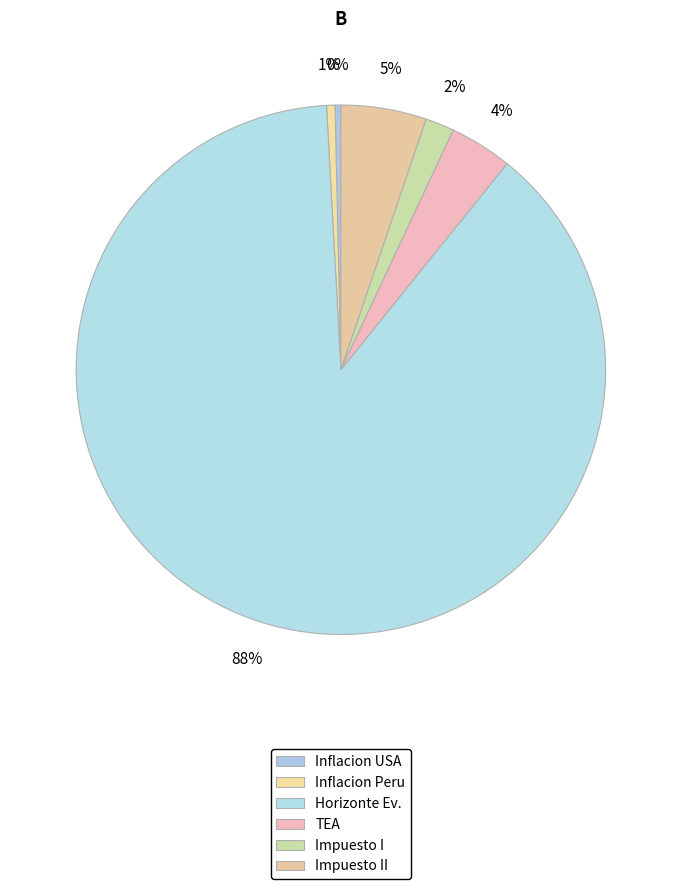

Which has a higher value, Impuesto I or Inflacion Peru?

Impuesto I